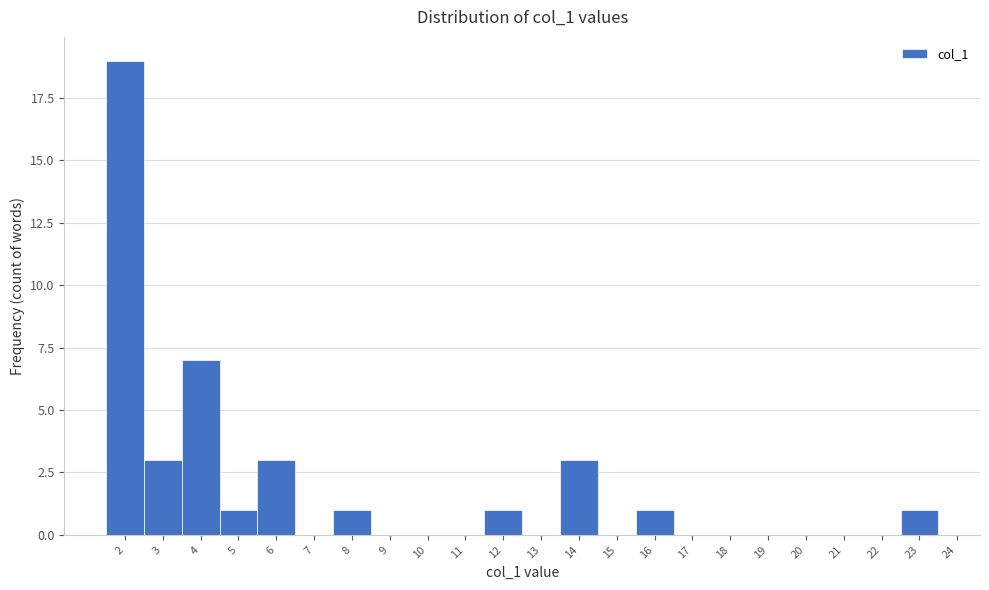

What is the height of the bar covering 3.5 to 4.5 on the x-axis? The values are not printed on the chart, so give them approximately, as read against the axis.

7